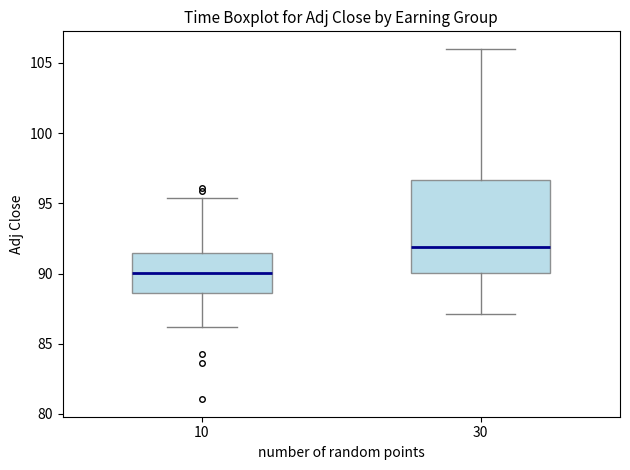

Where does the upper whisker of the box at x = 30 end on the y-axis? The values are not printed on the chart, so give them approximately, as read against the axis.

106.0